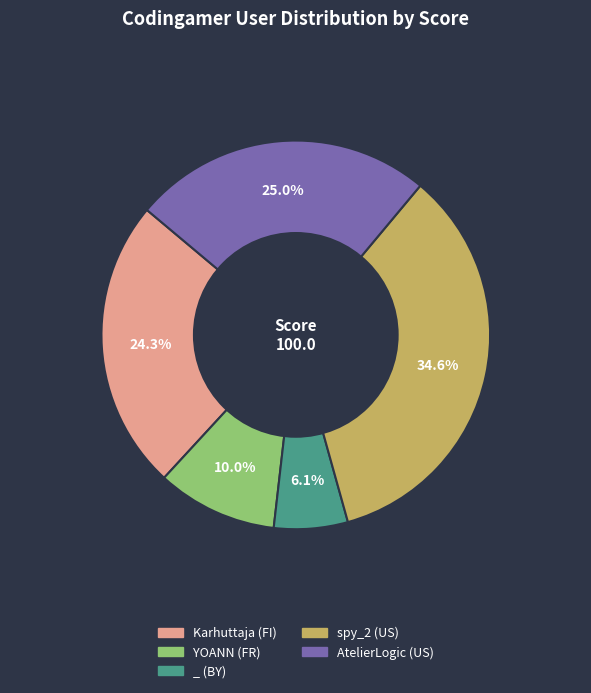

Which has a higher value, _ (BY) or Karhuttaja (FI)?

Karhuttaja (FI)